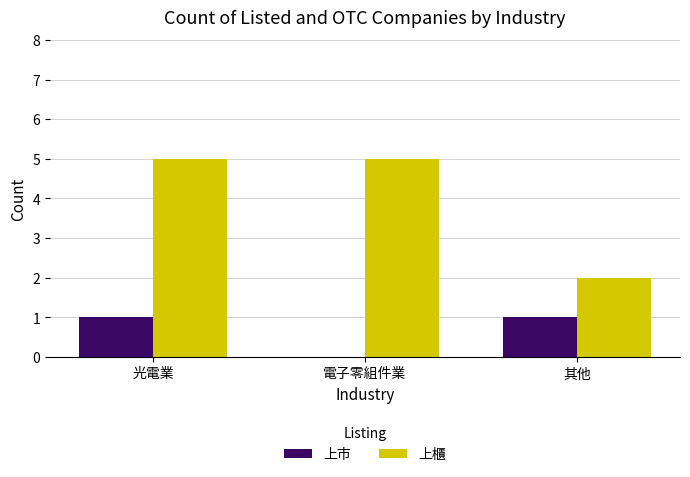

What is the approximate value of 上櫃 at 電子零組件業?

5